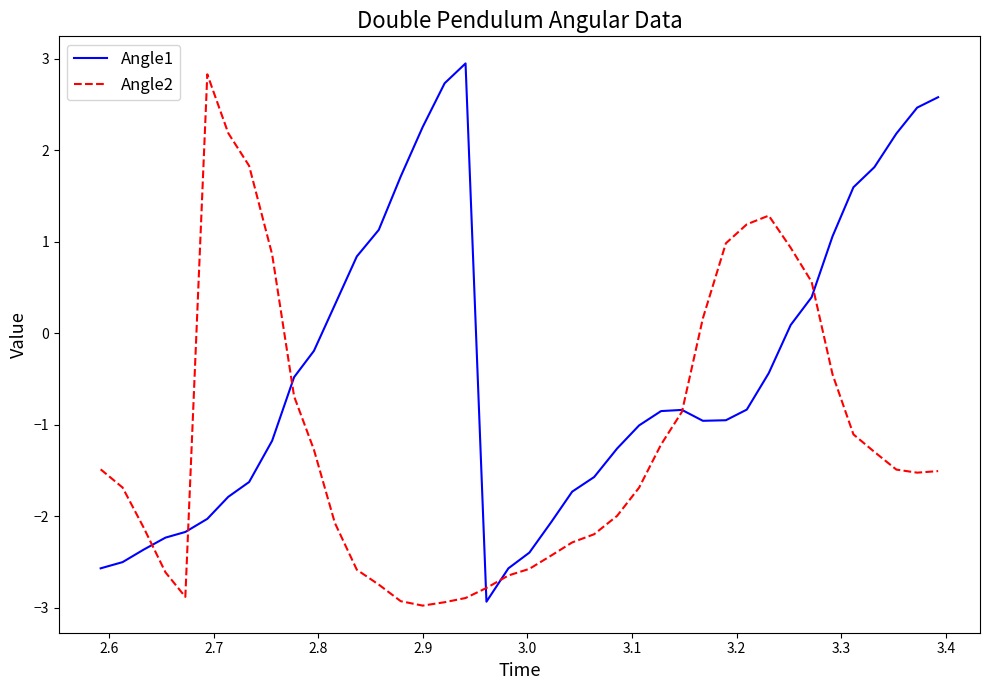

Which series has the largest range (max minus min)?

Angle1